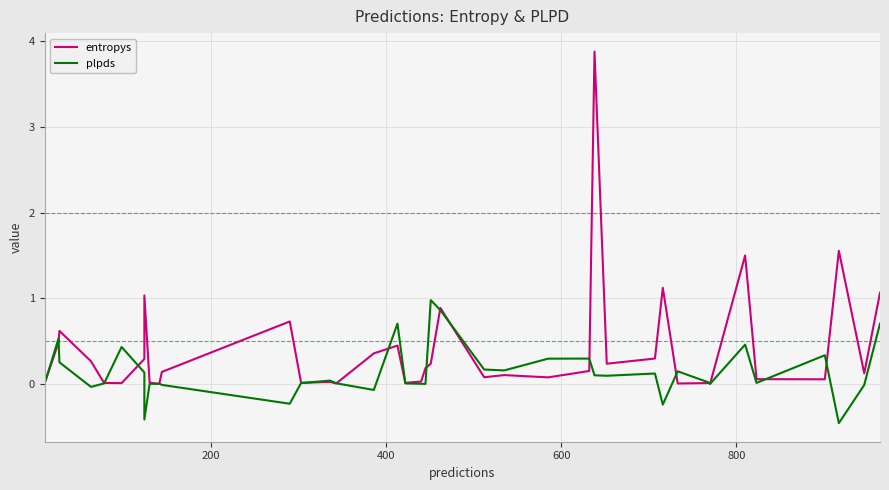

How many values in plpds are below zero?

9